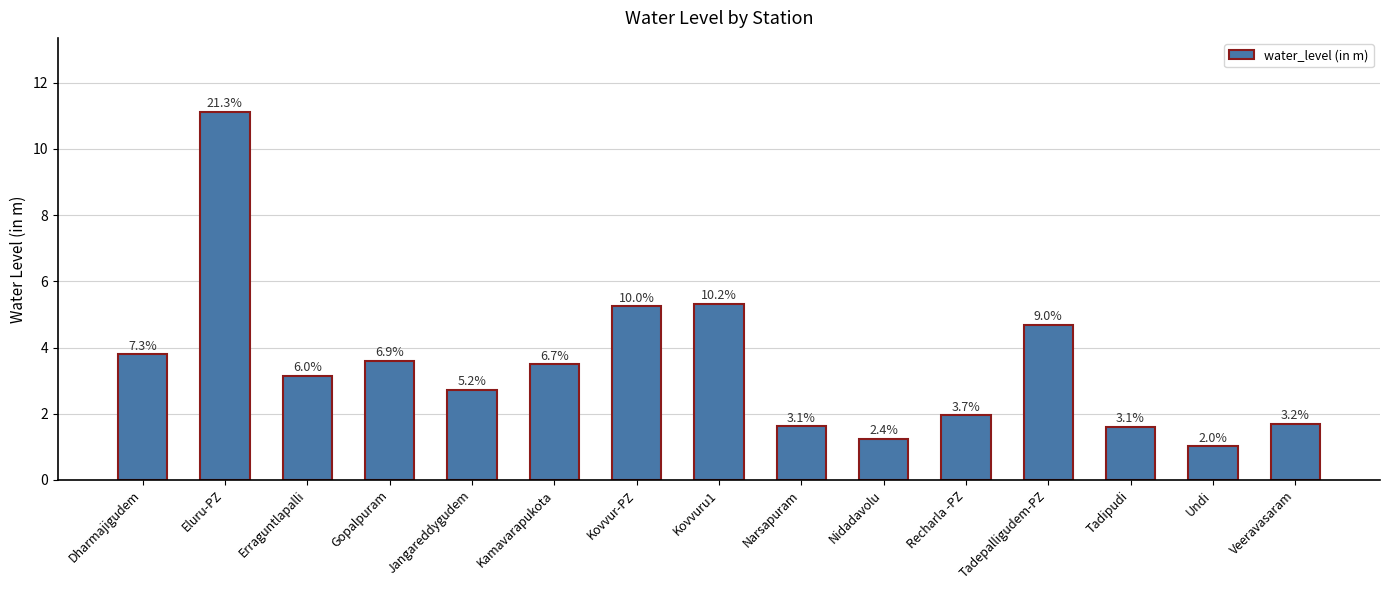

What is the label of the 8th bar from the left?

Kovvuru1